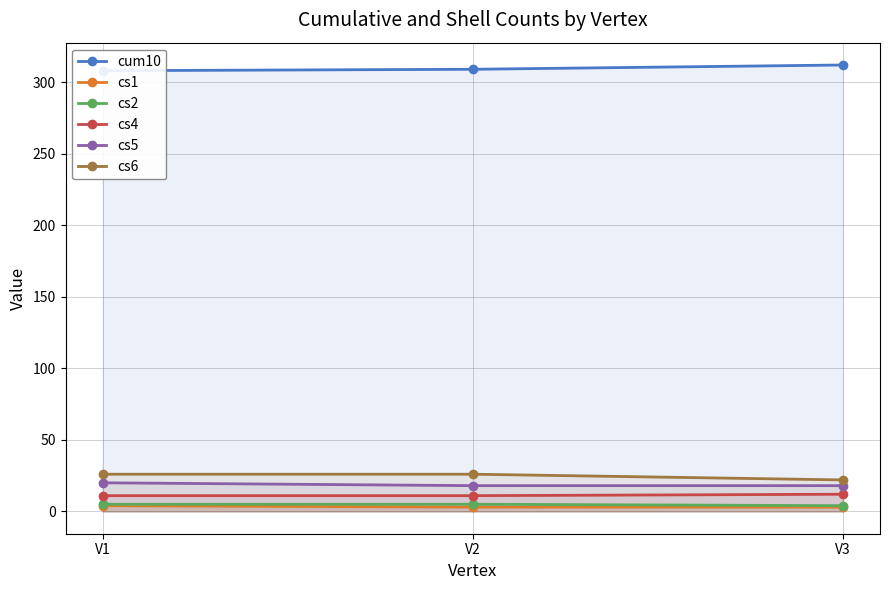

Reading left to right, extract all data points from this chart.

cum10: 308	309	312
cs1: 4	3	3
cs2: 5	5	4
cs4: 11	11	12
cs5: 20	18	18
cs6: 26	26	22